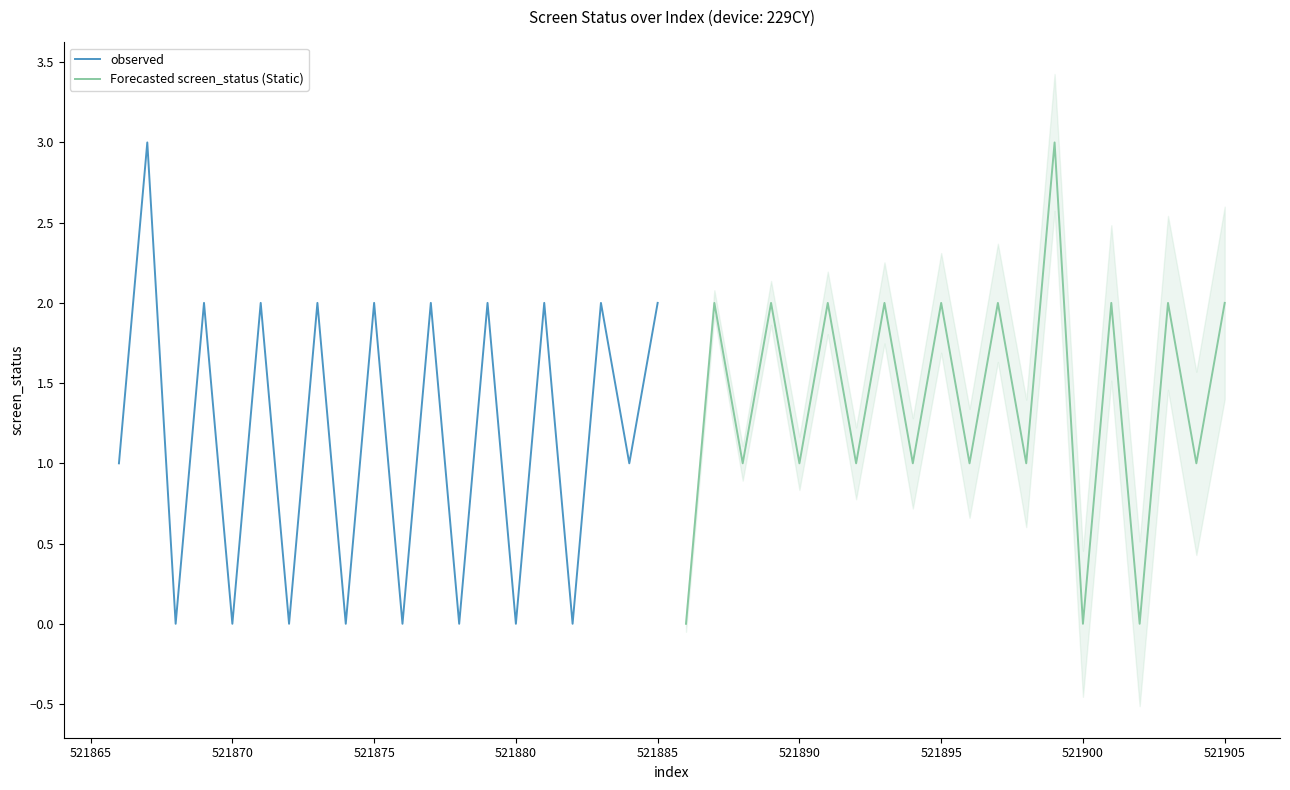

What is the highest value of the Forecasted screen_status (Static) series?

3